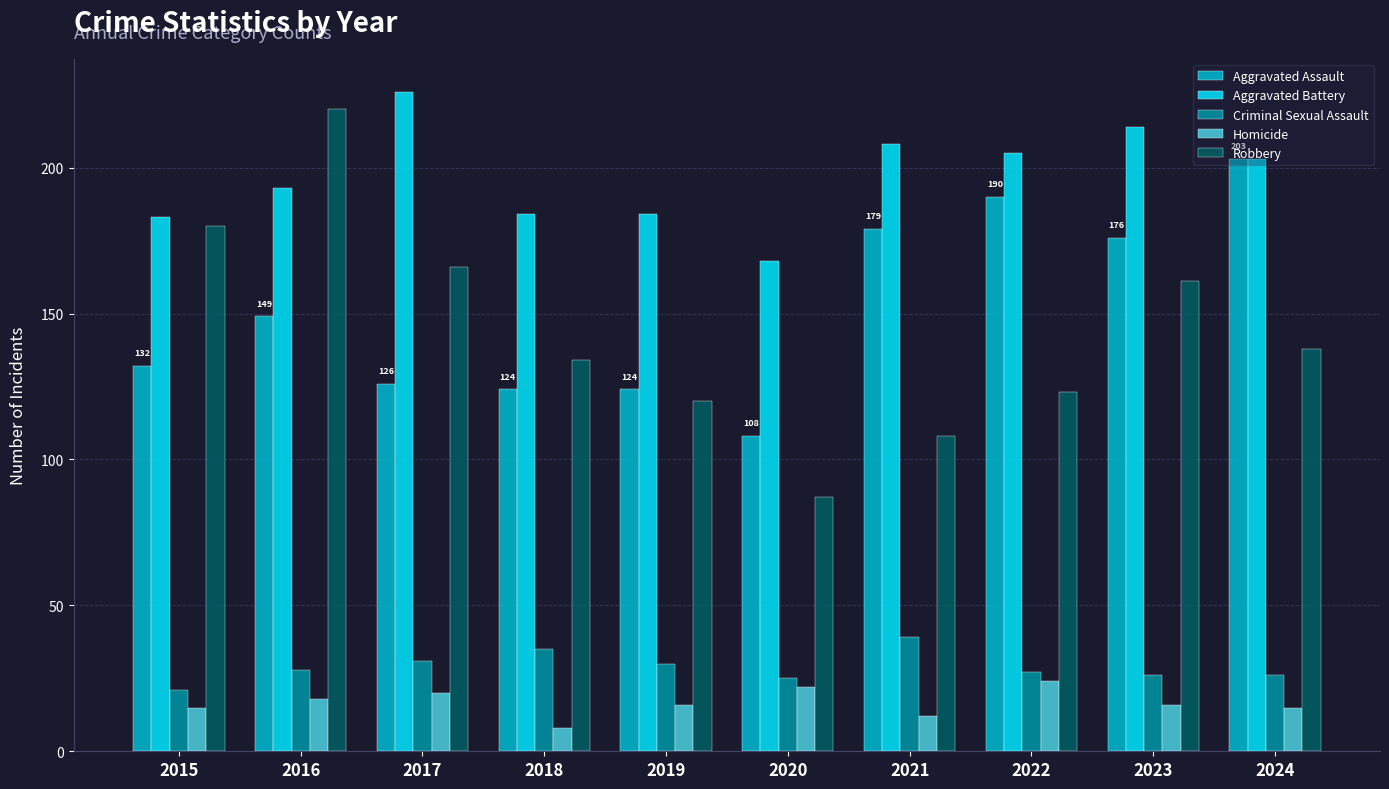

What is the spread (max minus min) of values at 2018?

176